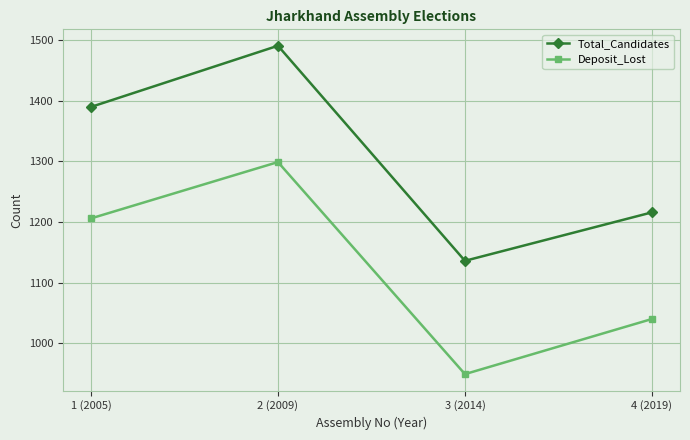

Which series has the largest range (max minus min)?

Total_Candidates